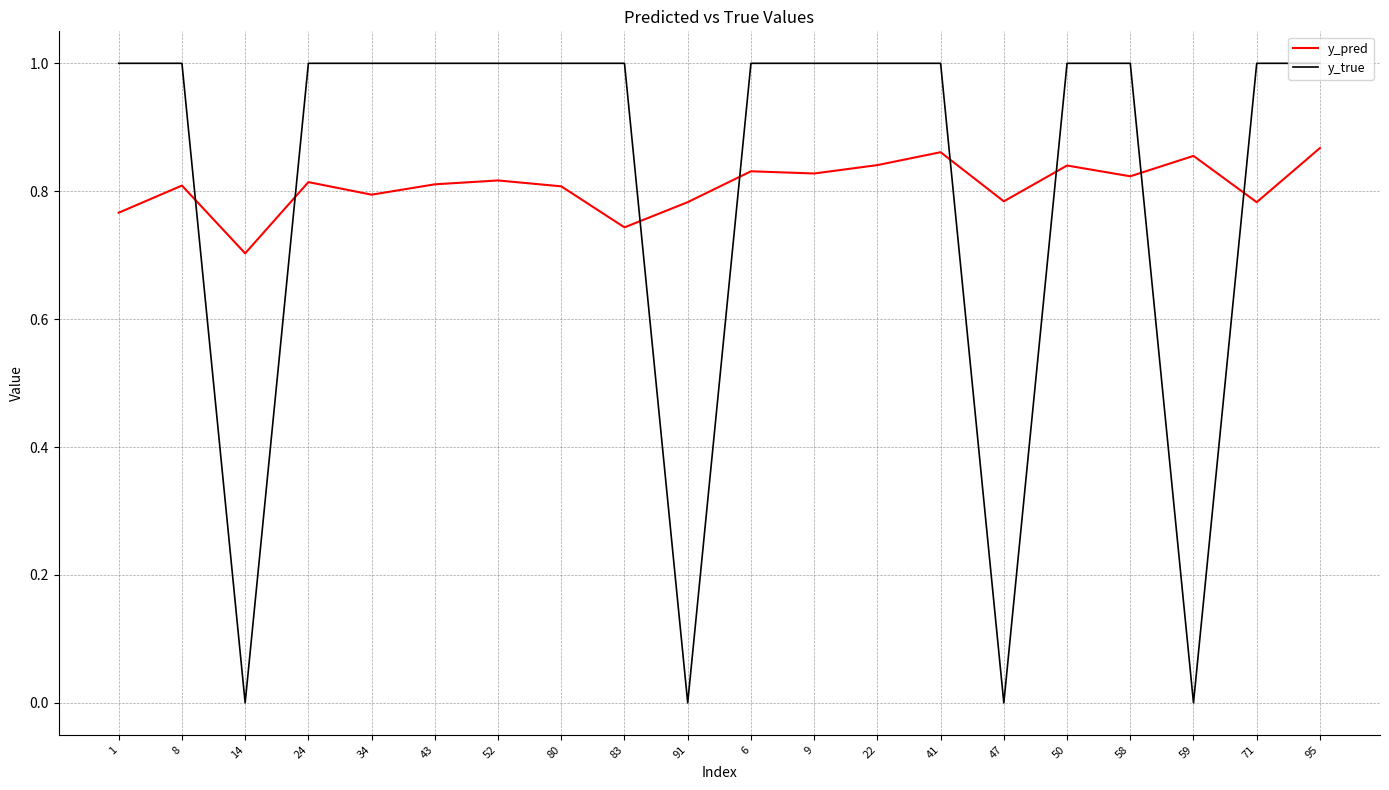

Between 47 and 58, which series saw the biggest shift?

y_true